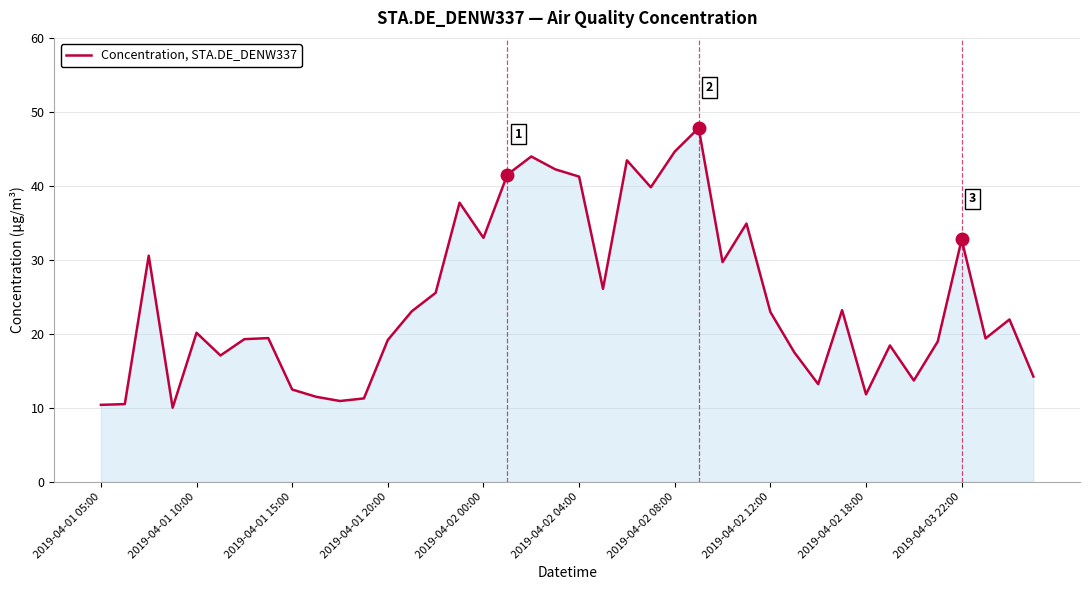

What is the greatest value displayed?

47.8